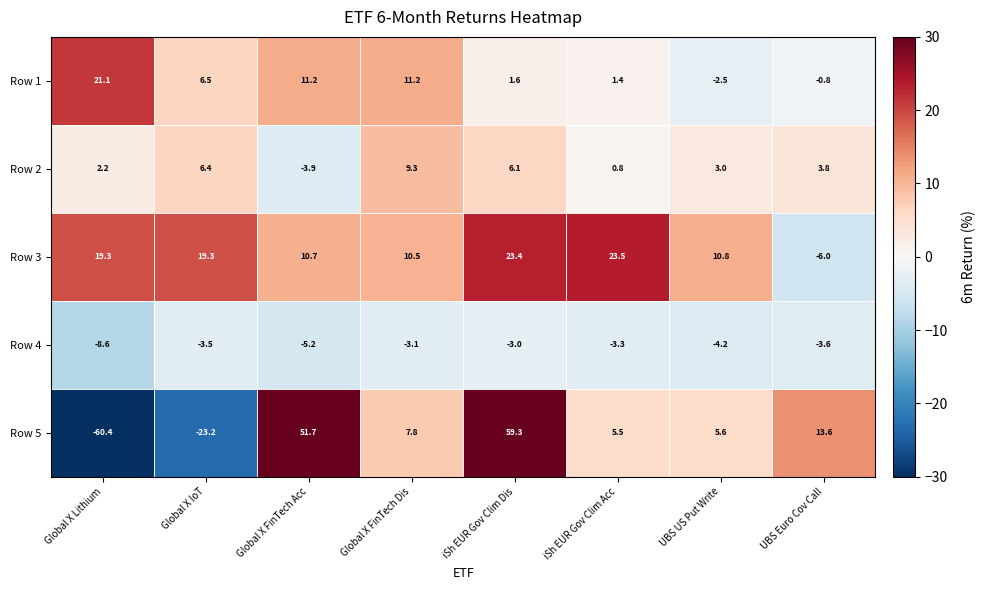

What is the average value of the Row 5 series?

7.5